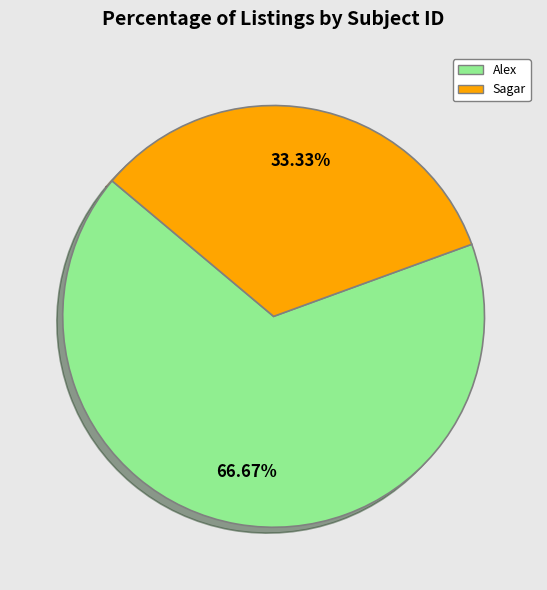

Is there any slice that represents more than half of the pie?

Yes